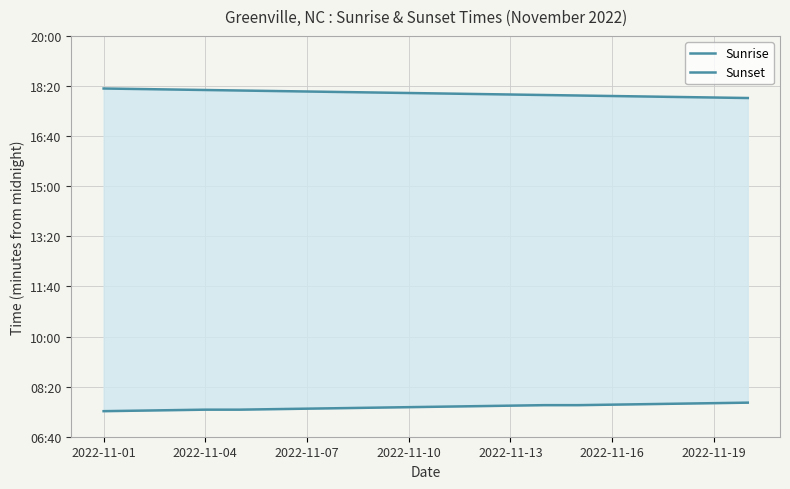

At which category is the sum across all series the highest?

2022-11-01